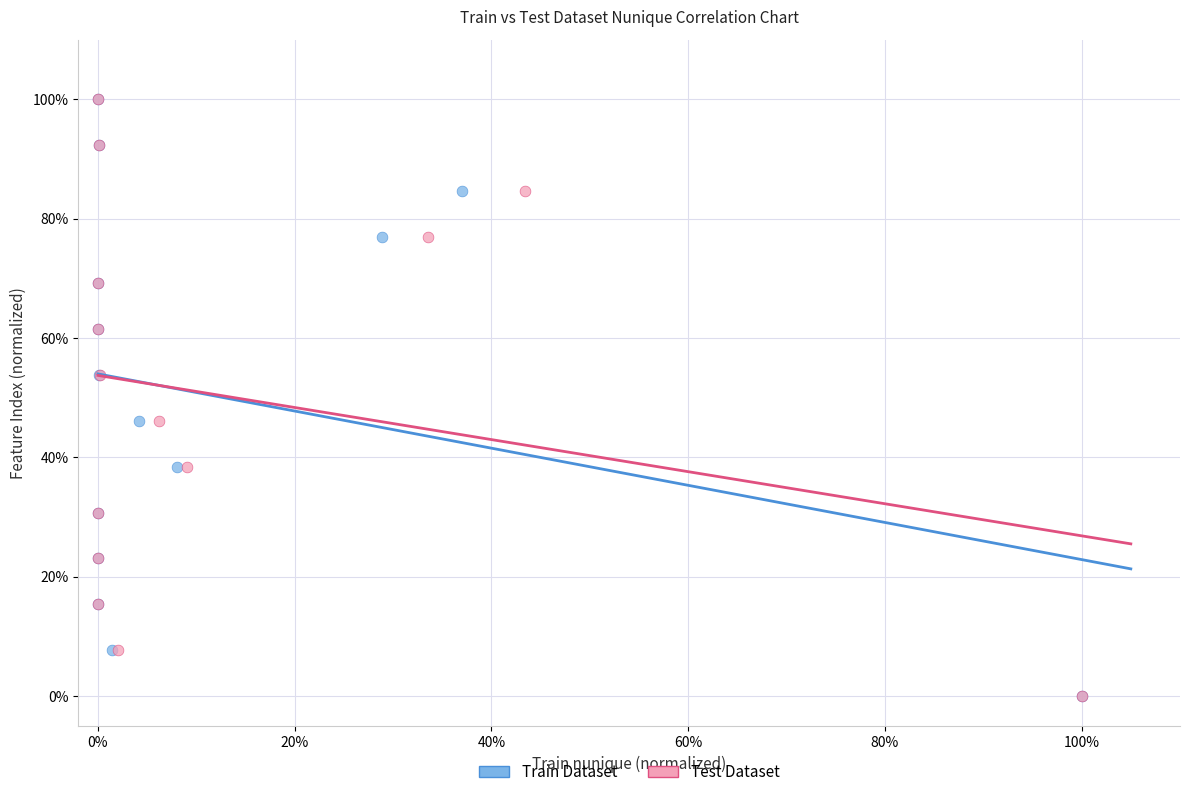

What are all the series names shown in the legend?

Train Dataset, Test Dataset